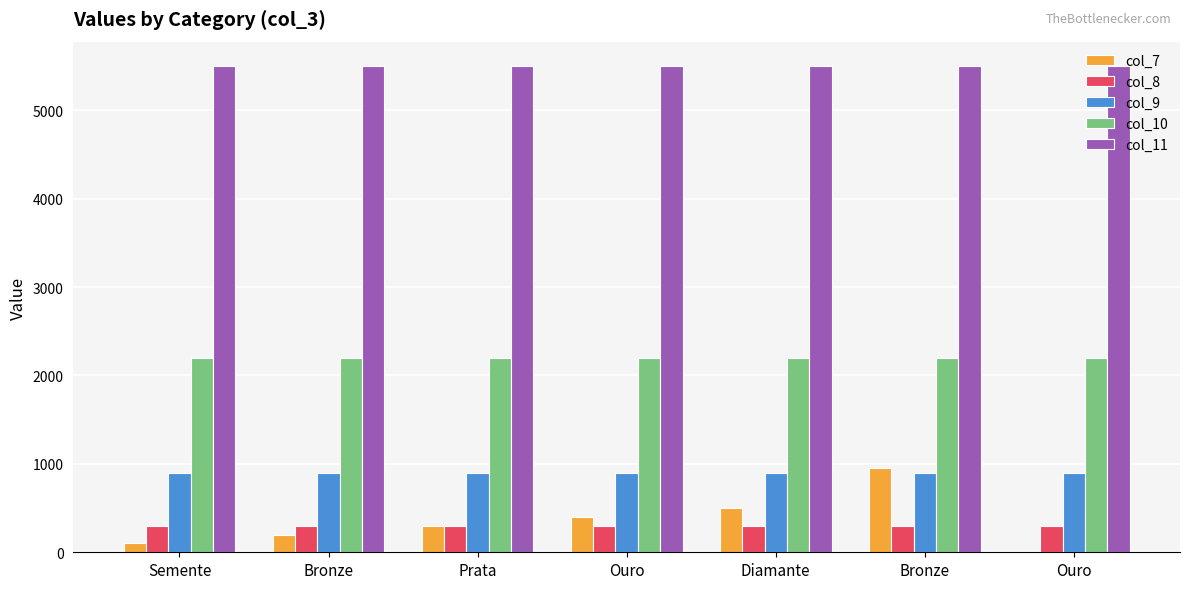

Are the bars grouped side by side (vs. stacked)?

Yes